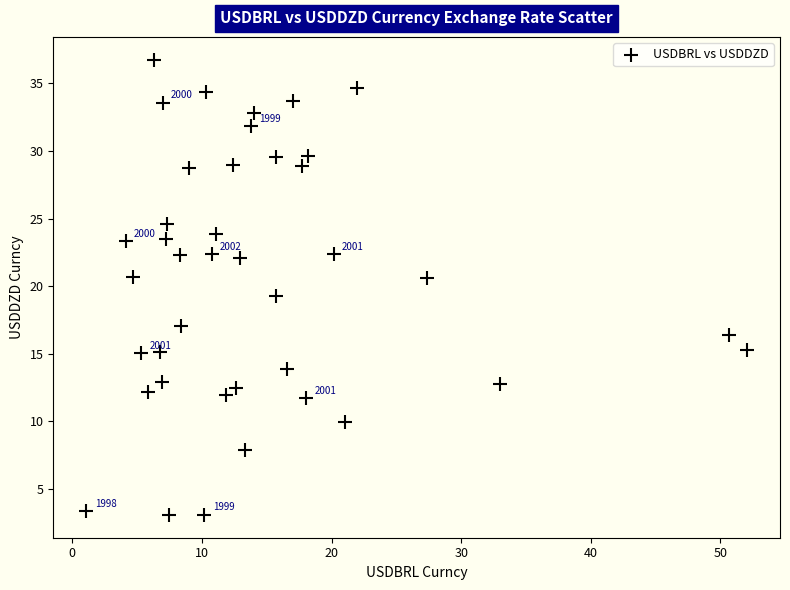

What is the range of X values (max minus min)?

51.0